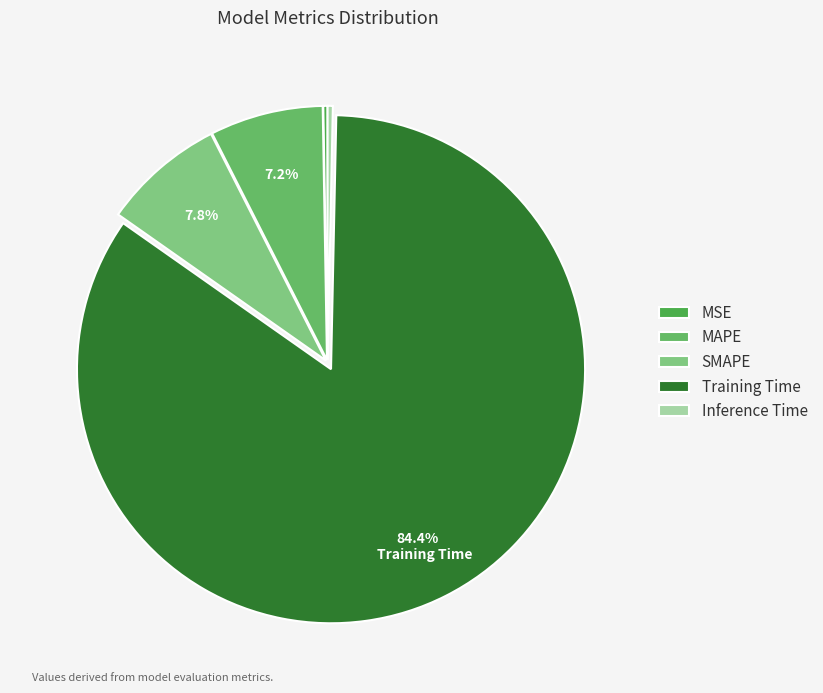

How many segments does this pie chart have?

5